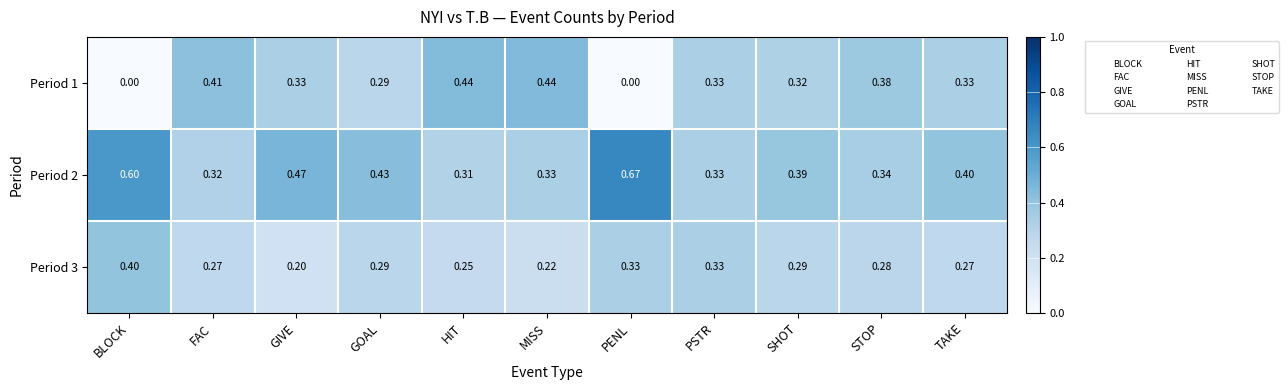

What is the total value across all series at FAC?

1.0